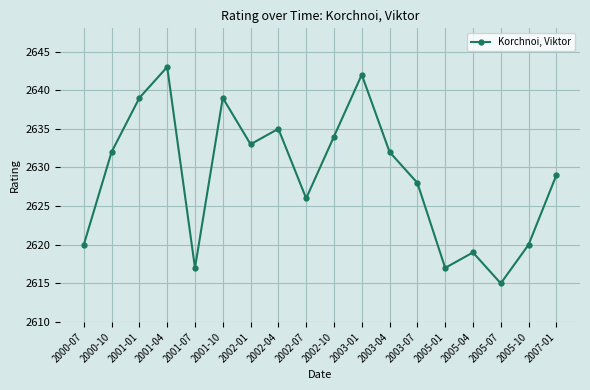

Which has a higher value, 2000-10 or 2002-04?

2002-04